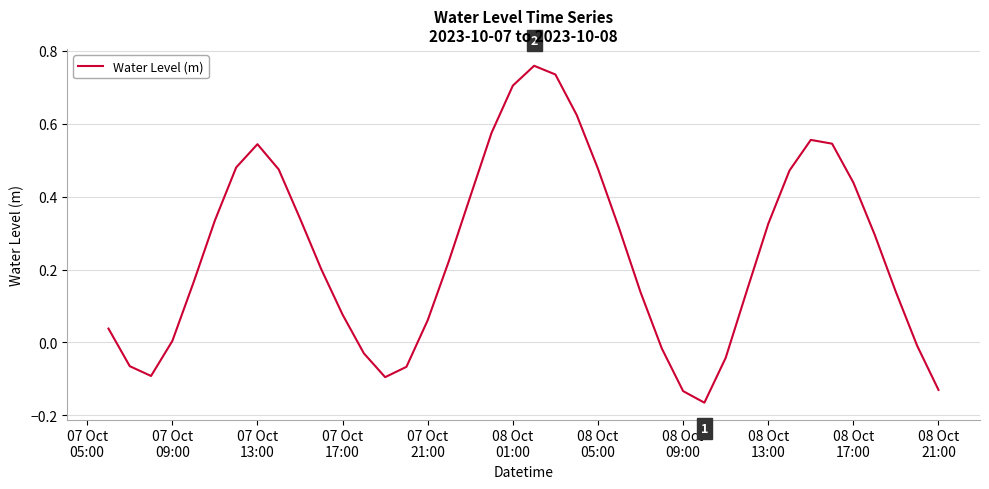

What is the difference between the maximum and minimum values?

0.9